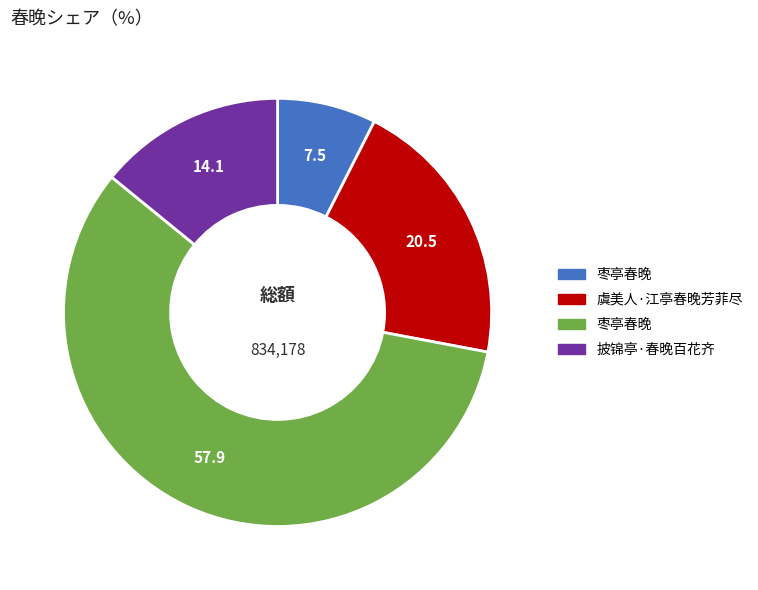

Does any single category account for the majority?

Yes